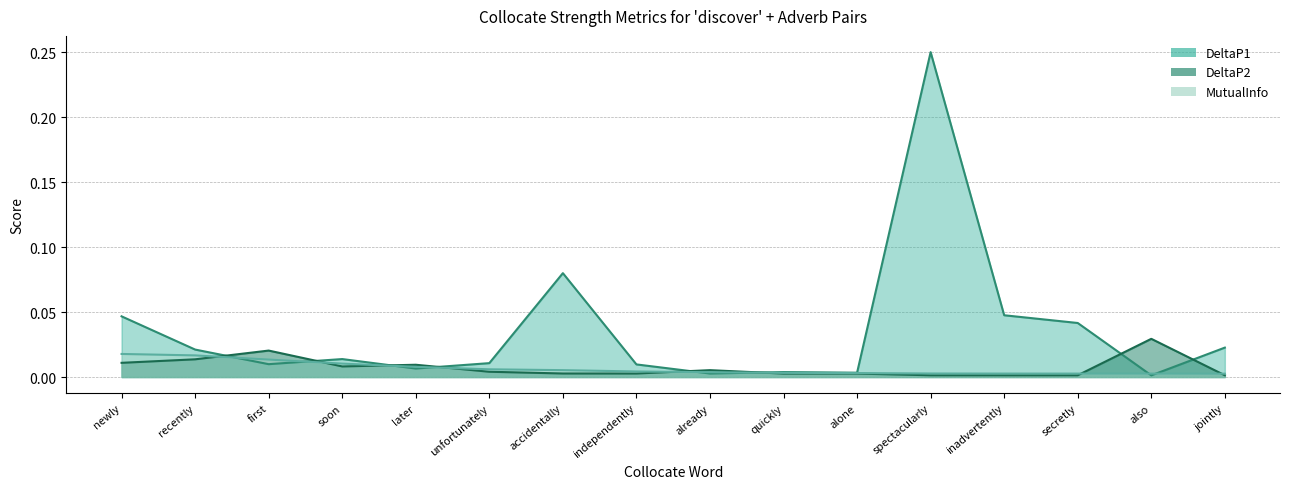

Reading right to left, extract all data points from this chart.

DeltaP1: jointly=0.0	also=0.0	secretly=0.0	inadvertently=0.0	spectacularly=0.2	alone=0.0	quickly=0.0	already=0.0	independently=0.0	accidentally=0.1	unfortunately=0.0	later=0.0	soon=0.0	first=0.0	recently=0.0	newly=0.0
DeltaP2: jointly=0.0	also=0.0	secretly=0.0	inadvertently=0.0	spectacularly=0.0	alone=0.0	quickly=0.0	already=0.0	independently=0.0	accidentally=0.0	unfortunately=0.0	later=0.0	soon=0.0	first=0.0	recently=0.0	newly=0.0
MutualInfo: jointly=0.0	also=0.0	secretly=0.0	inadvertently=0.0	spectacularly=0.0	alone=0.0	quickly=0.0	already=0.0	independently=0.0	accidentally=0.0	unfortunately=0.0	later=0.0	soon=0.0	first=0.0	recently=0.0	newly=0.0